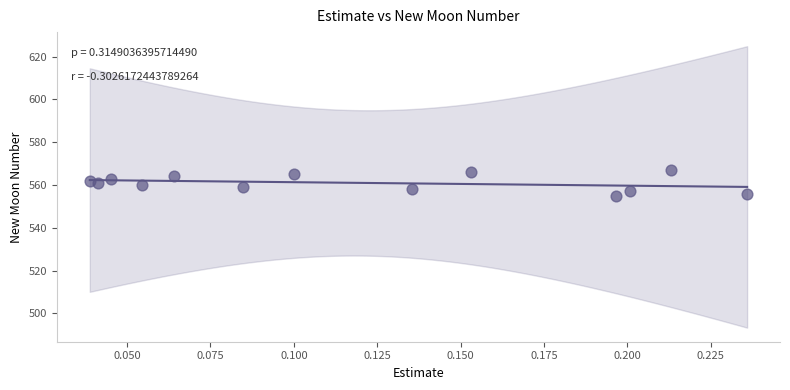

What is the range of Y values (max minus min)?

12